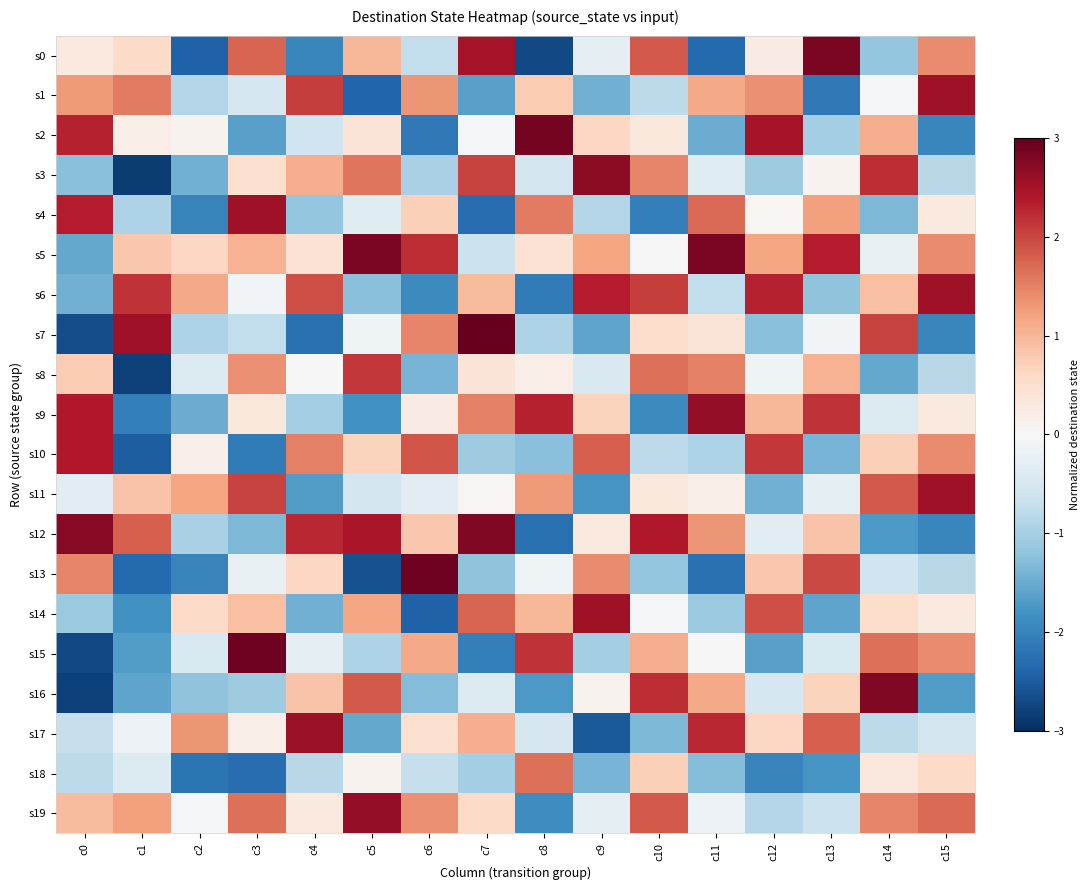

What is the total value across all series at c1?

-7.6